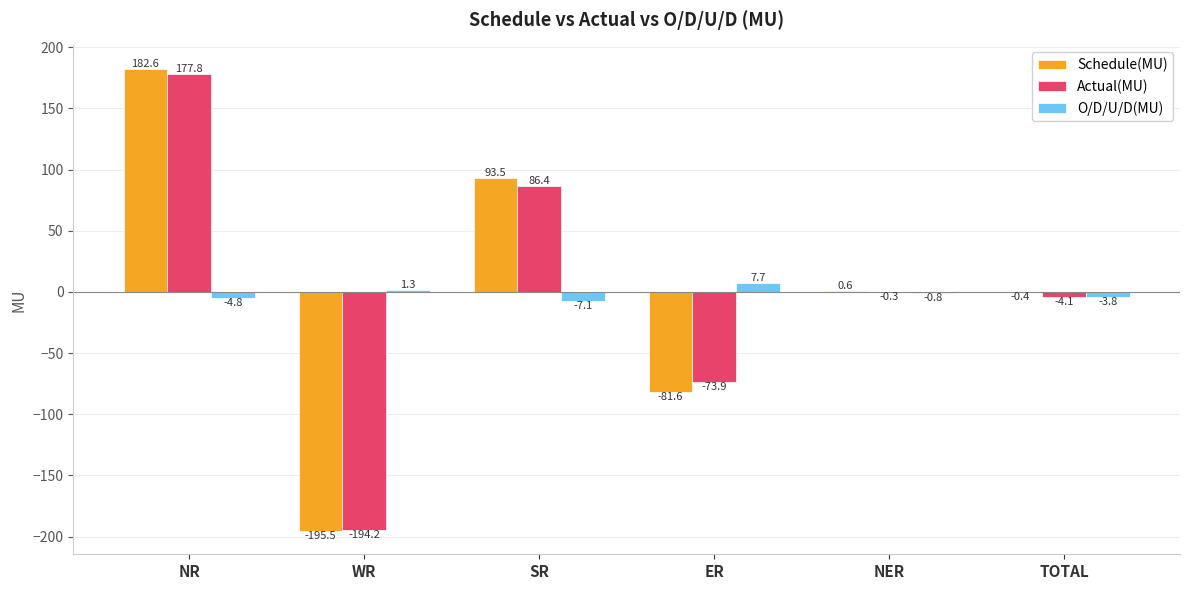

Read the O/D/U/D(MU) value at TOTAL.

-3.8